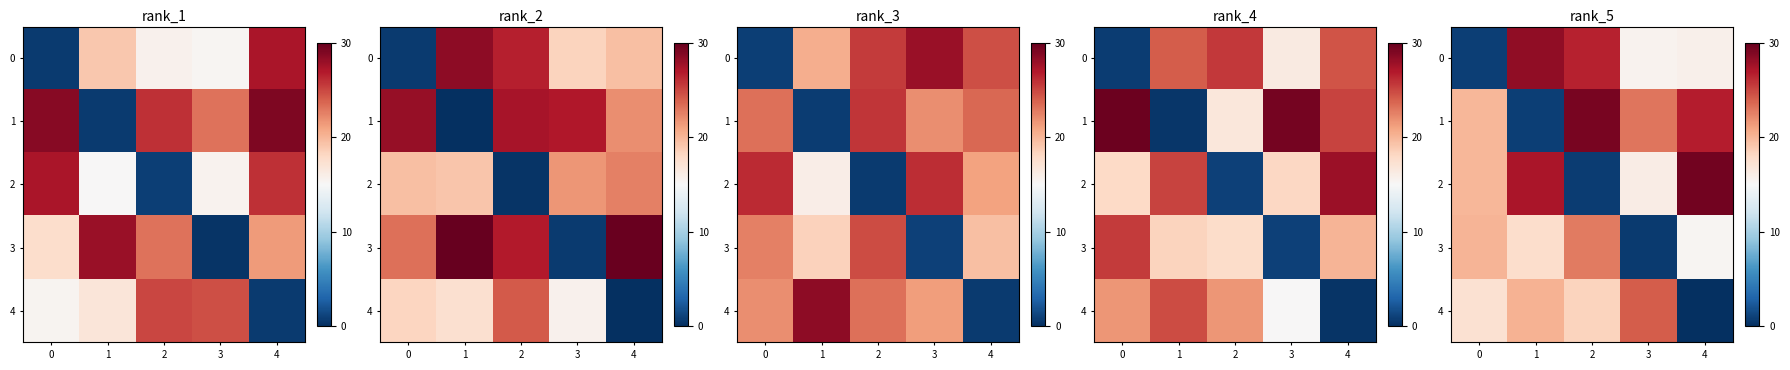

At which label does 1 reach its peak?

2